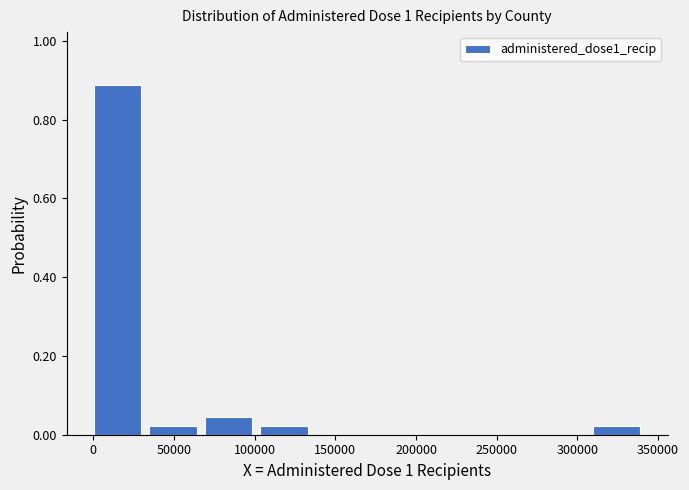

Reading left to right, transcribe this chart: for each bar, give the range it covers on the x-axis and its height. Neither the bar edges nor the heights are printed on the chart, so give them approximately, as read against the axes.

0 to 35000: 0.88
35000 to 70000: 0.02
70000 to 105000: 0.04
105000 to 140000: 0.02
140000 to 170000: 0
170000 to 205000: 0
205000 to 240000: 0
240000 to 275000: 0
275000 to 310000: 0
310000 to 345000: 0.02